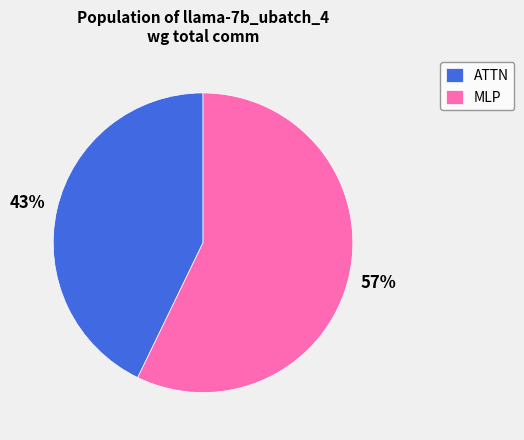

Is there a majority slice in this chart?

Yes